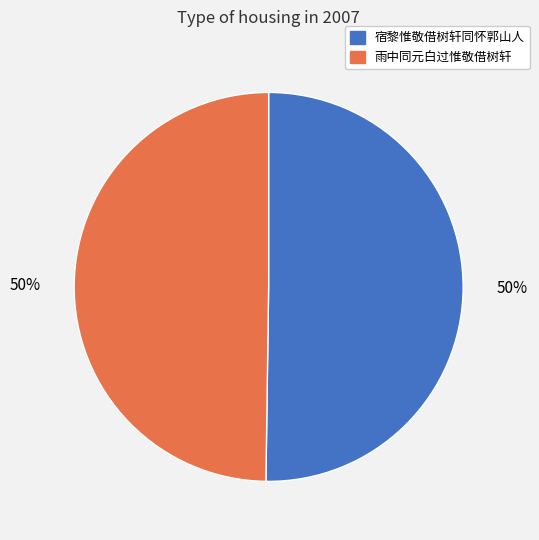

Is it true that 宿黎惟敬借树轩同怀郭山人 is 50% of the pie?

True